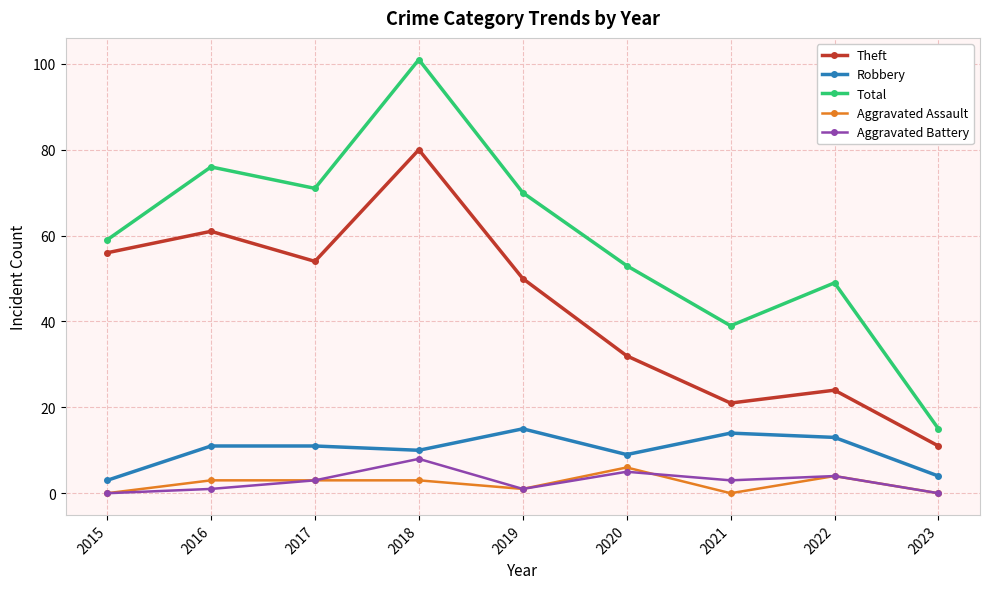

At which category does Theft reach its first local valley?

2017